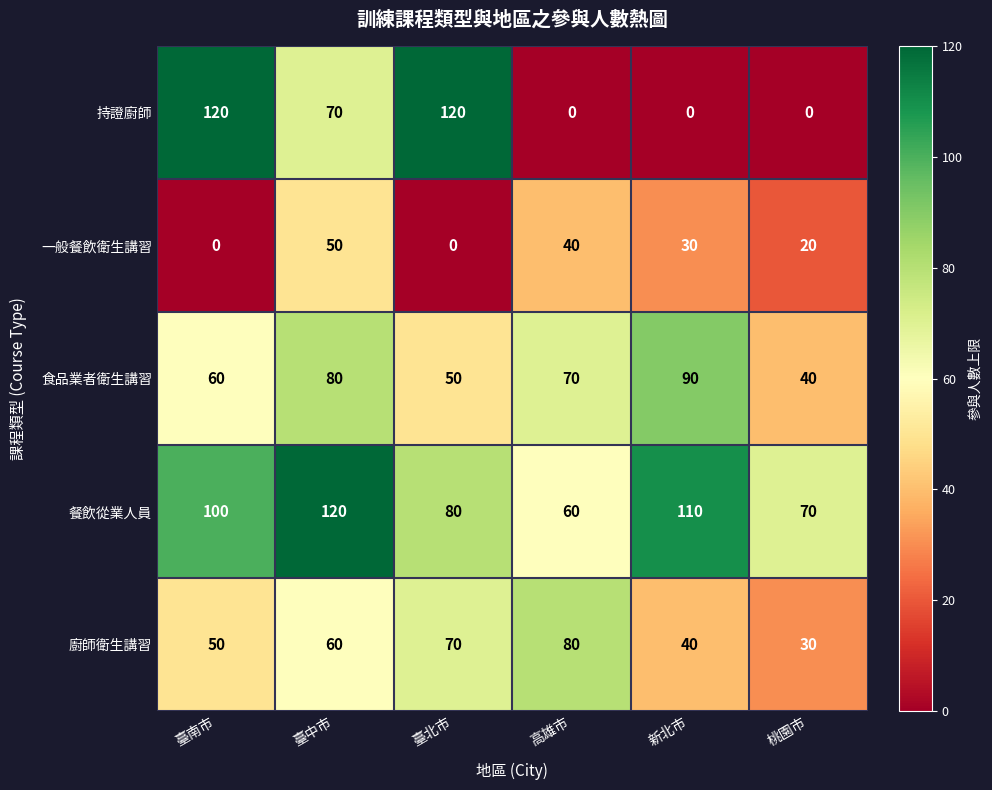

What is the difference between the second highest and second lowest values in the 餐飲從業人員 series?

40